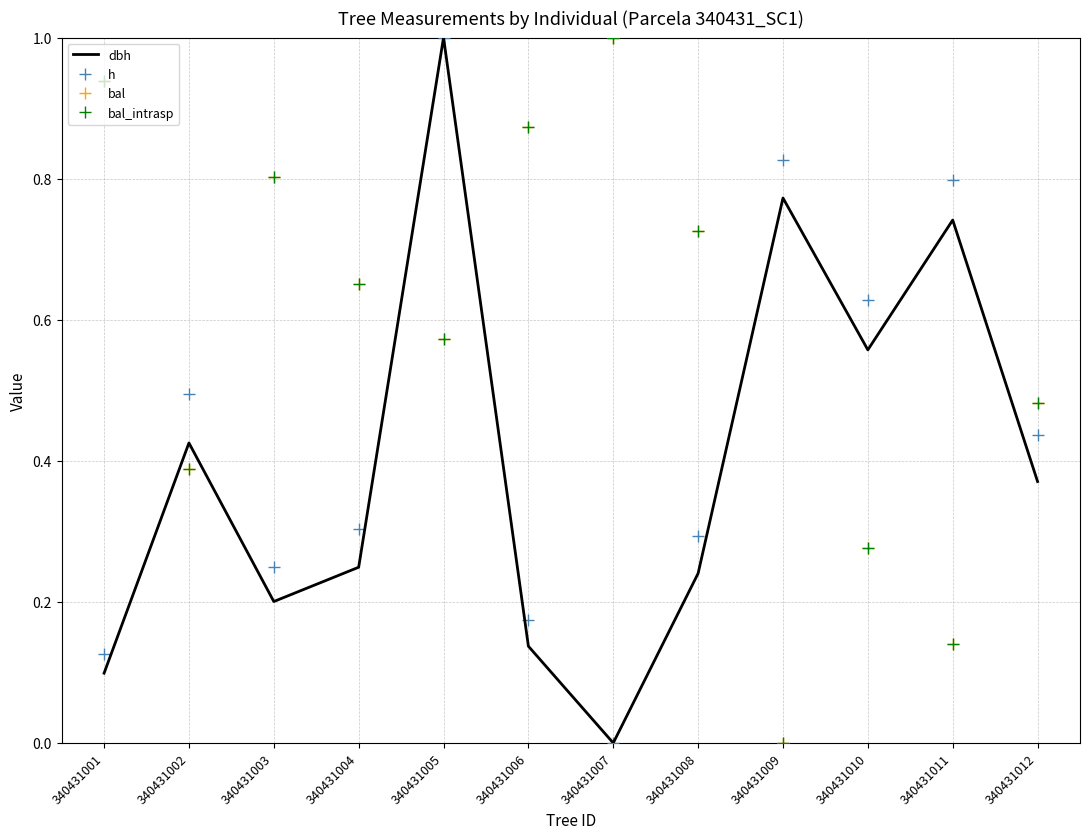

In bal, how many points are lower than both neighbors (excluding endpoints)?

4